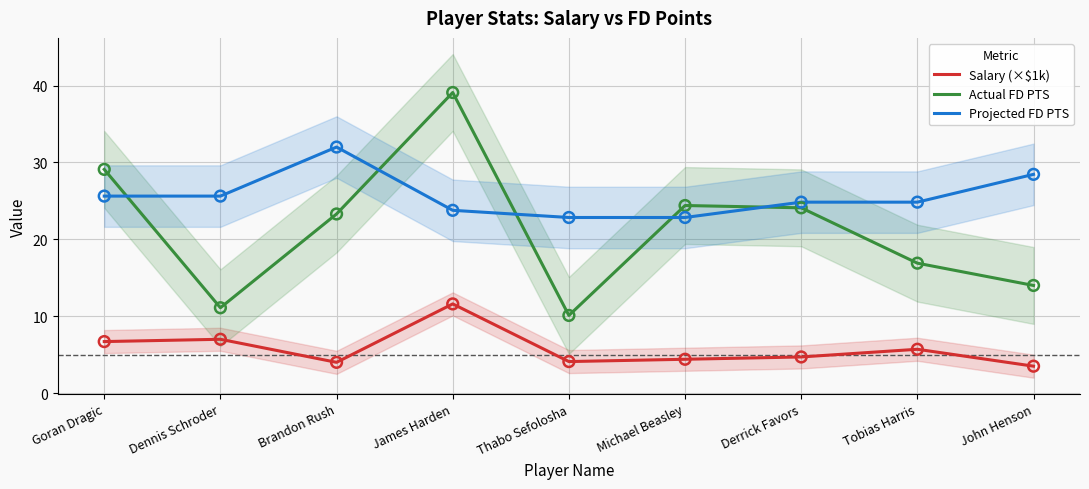

What are all the series names shown in the legend?

Salary (×$1k), Actual FD PTS, Projected FD PTS